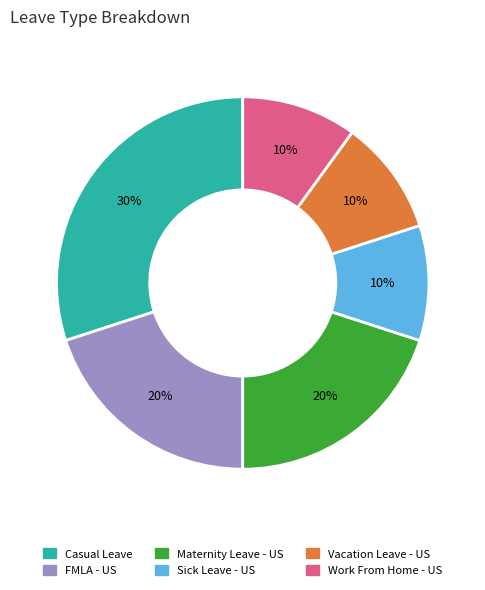

Combined, do Casual Leave and Sick Leave - US account for over 50%?

No